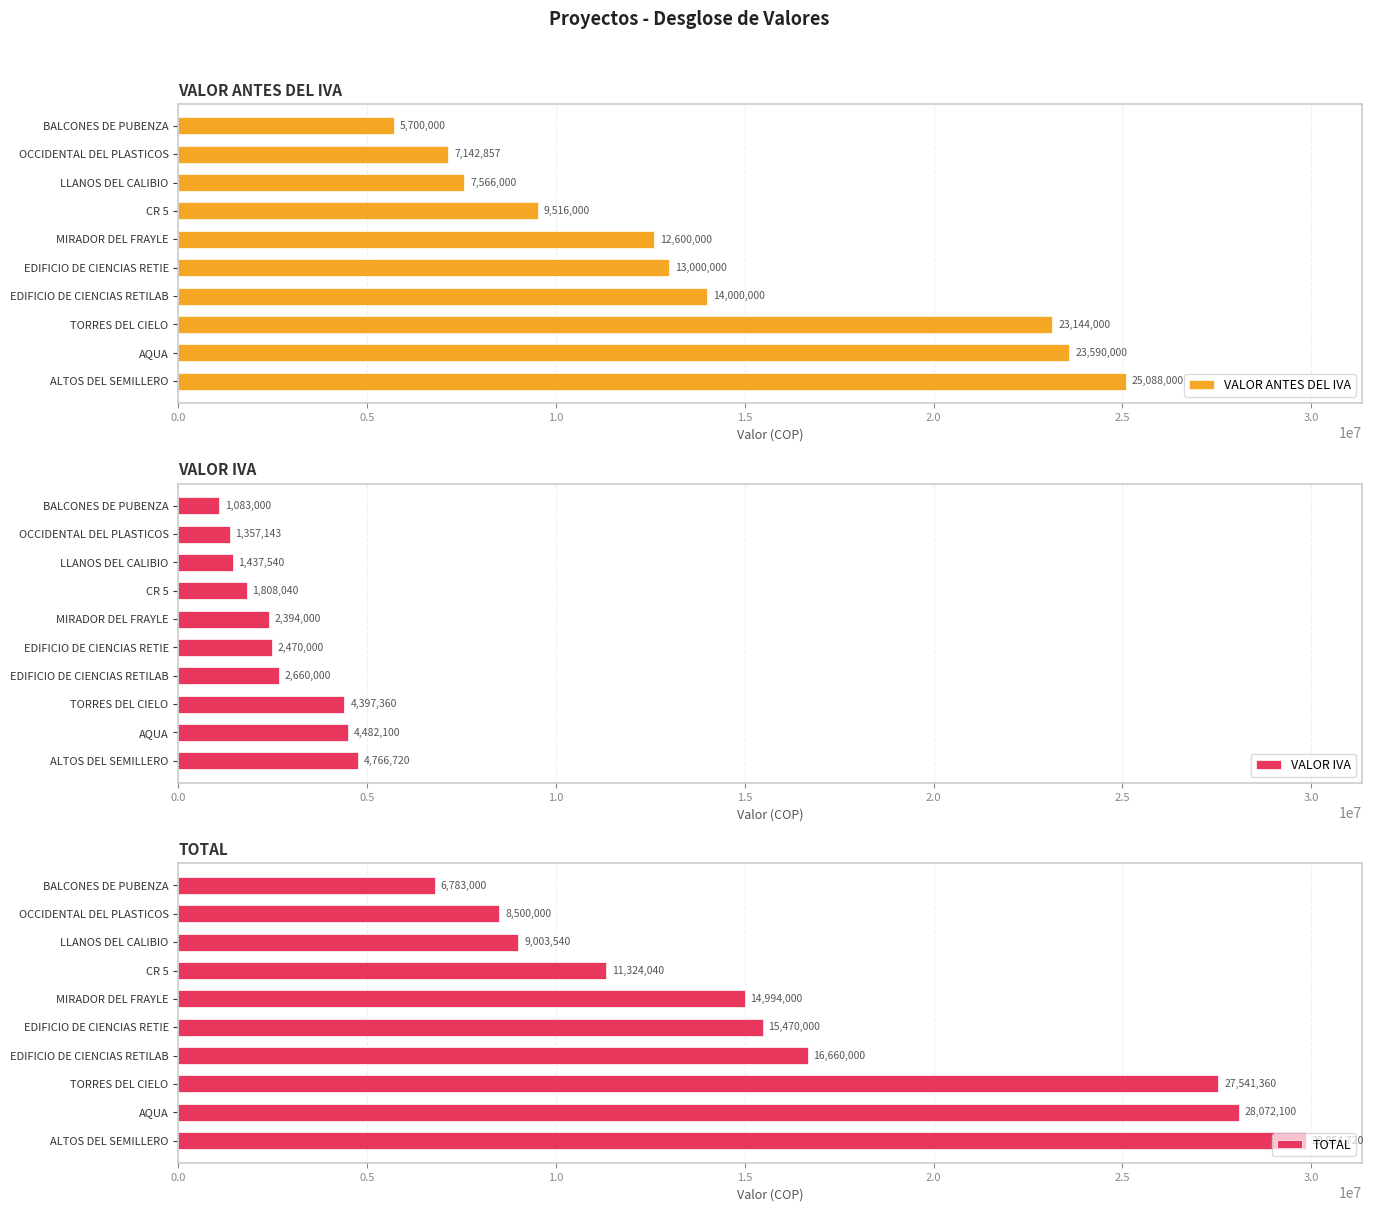

Where is VALOR ANTES DEL IVA nearest to the value 15394000?

EDIFICIO DE CIENCIAS RETILAB